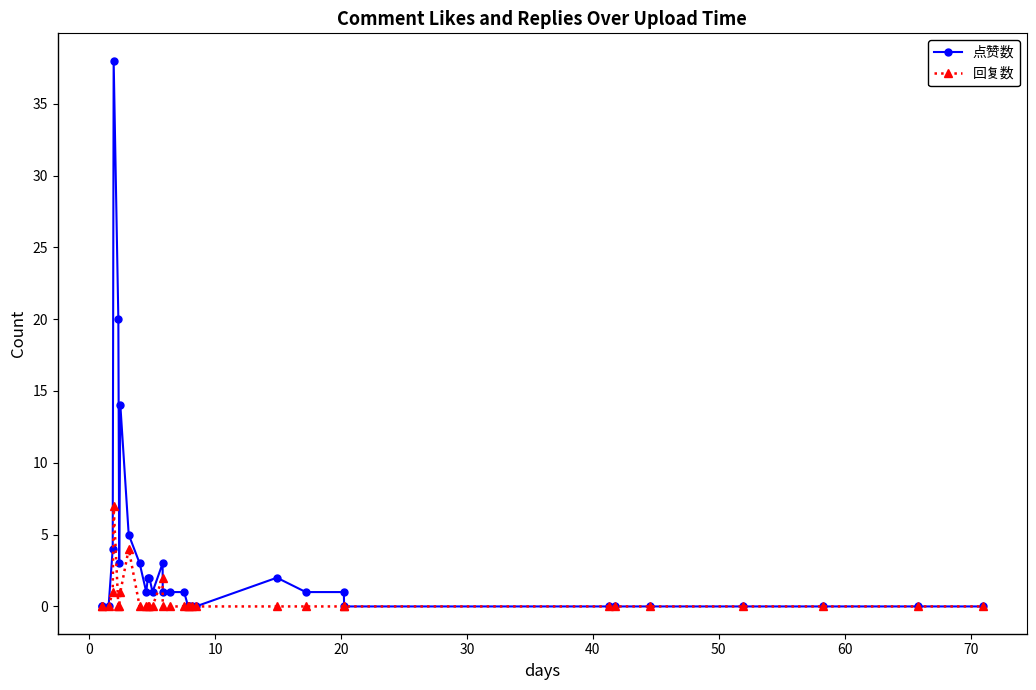

True or false: 点赞数 has more than 1 interior local peaks.

True